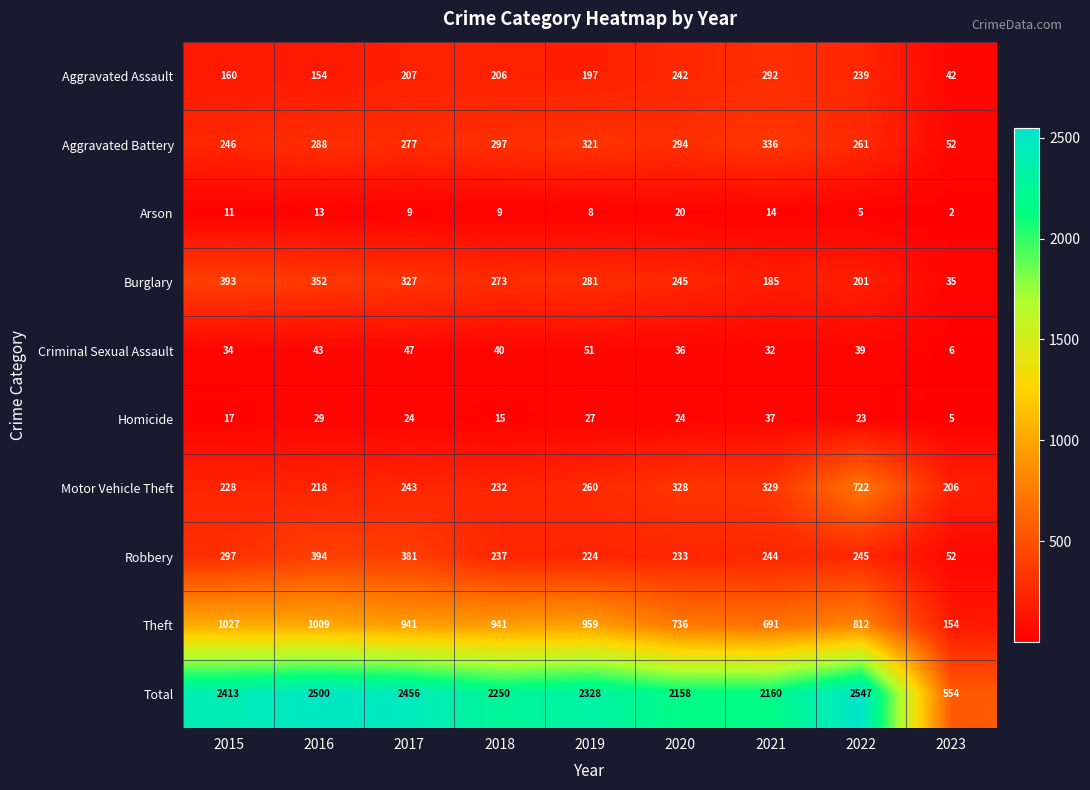

List the labels in order of Burglary value, smallest first.

2023, 2021, 2022, 2020, 2018, 2019, 2017, 2016, 2015